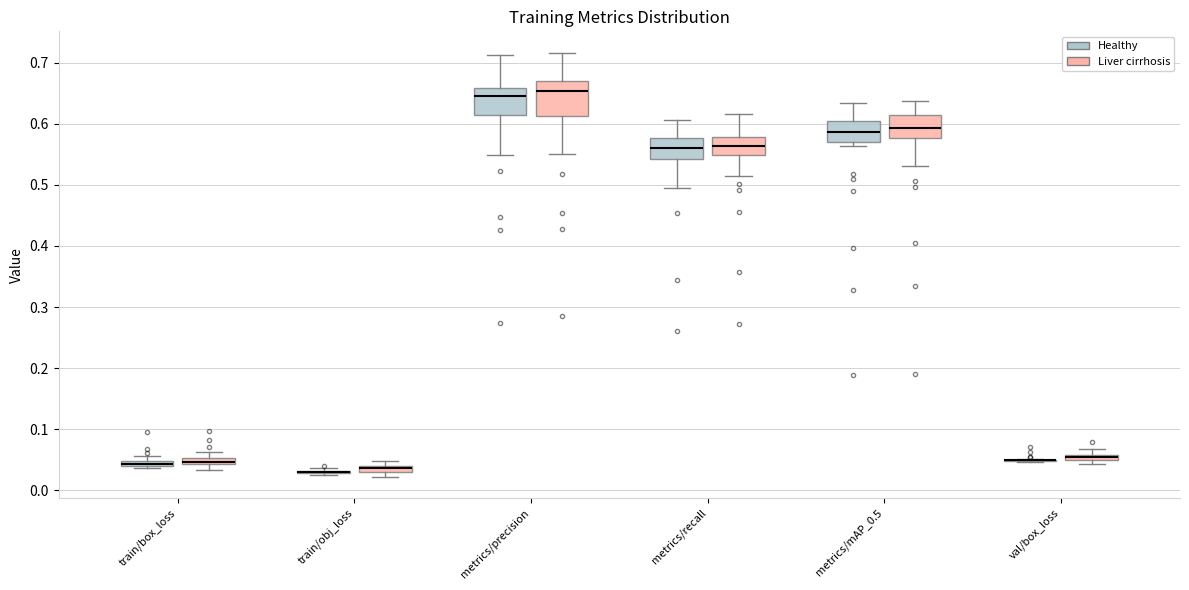

Which box is the tallest, from its lower edge to its upper edge?

metrics/precision (Liver cirrhosis)